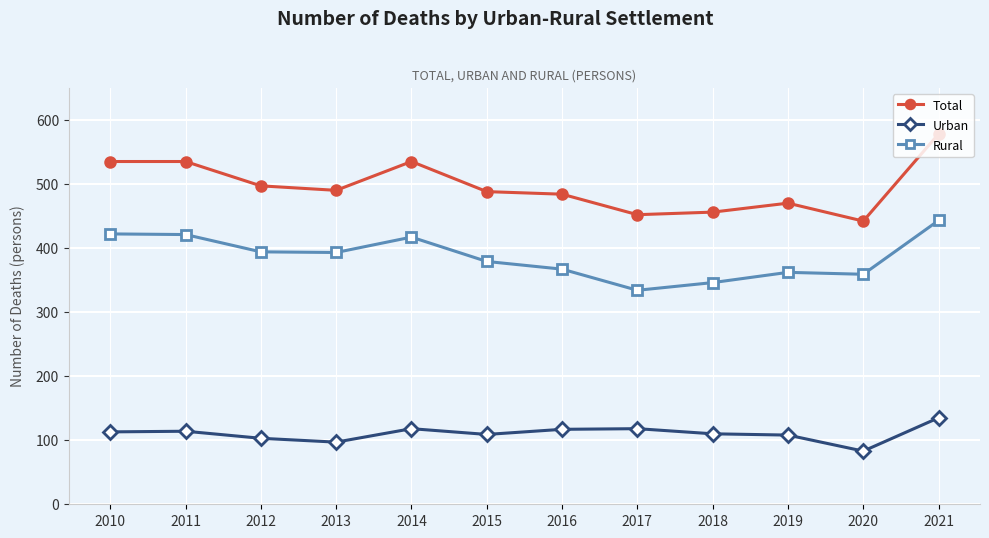

What is the total value across all series at 2016?

968